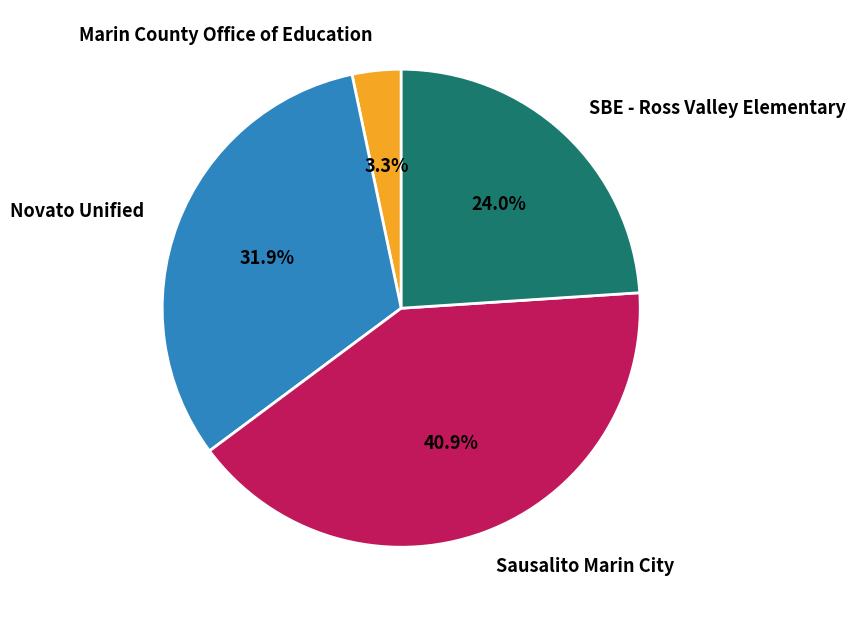

To the nearest percent, what is the combined percentage of Novato Unified and SBE - Ross Valley Elementary?

56%